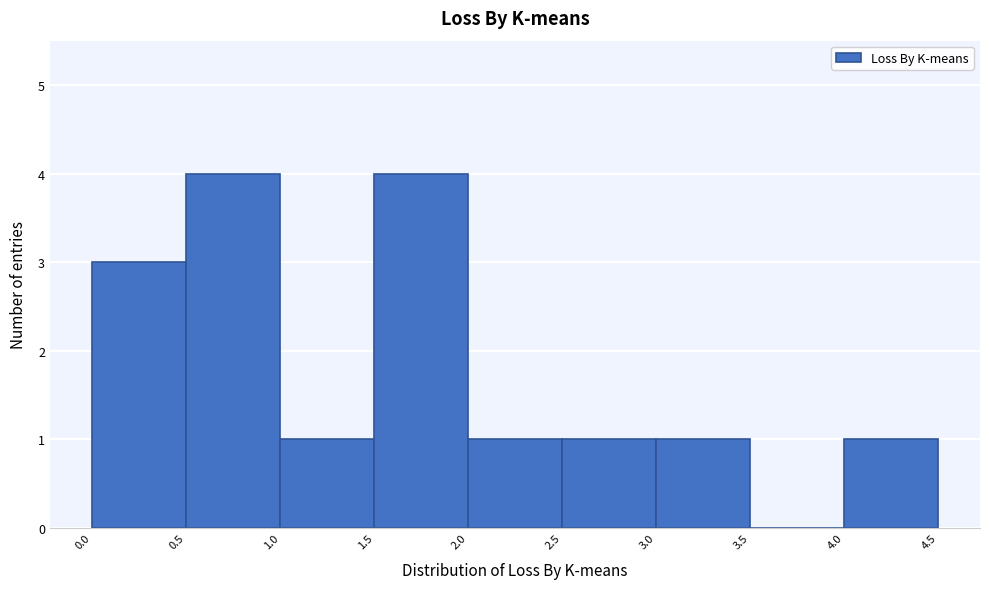

What is the height of the bar covering 2.0 to 2.5 on the x-axis? The values are not printed on the chart, so give them approximately, as read against the axis.

1